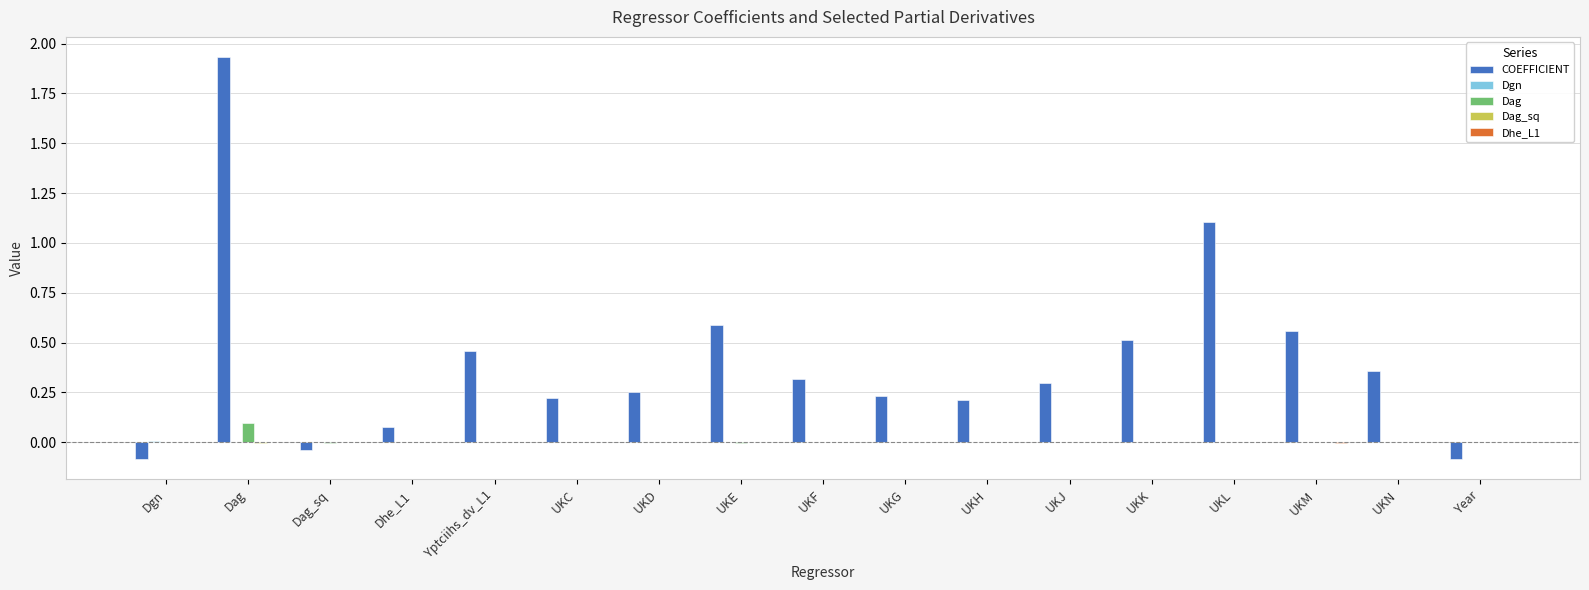

Between Yptciihs_dv_L1 and UKG, which series saw the biggest shift?

COEFFICIENT